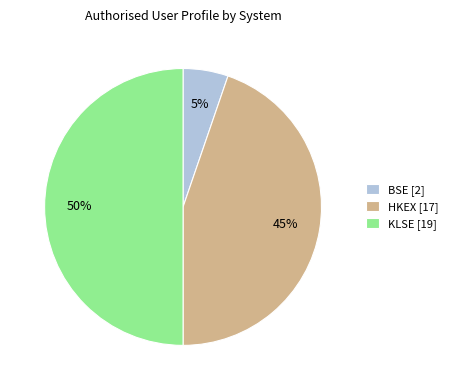

Does BSE [2] account for over 50% of the chart?

No